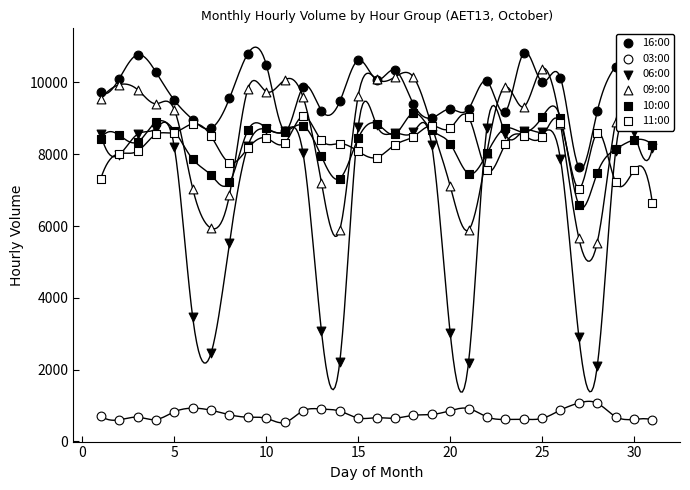

What are all the series names shown in the legend?

16:00, 03:00, 06:00, 09:00, 10:00, 11:00